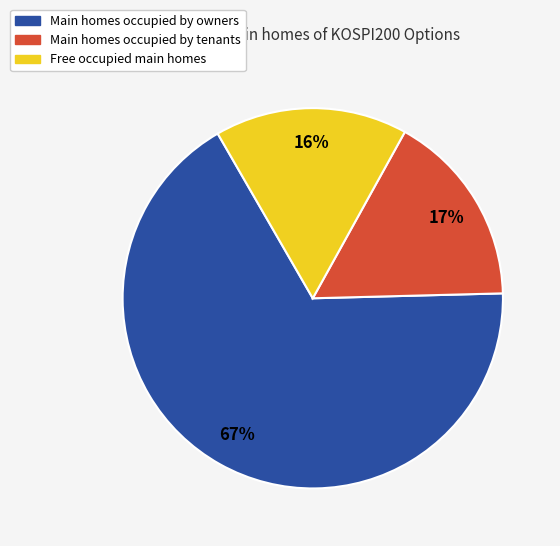

Is there a majority slice in this chart?

Yes